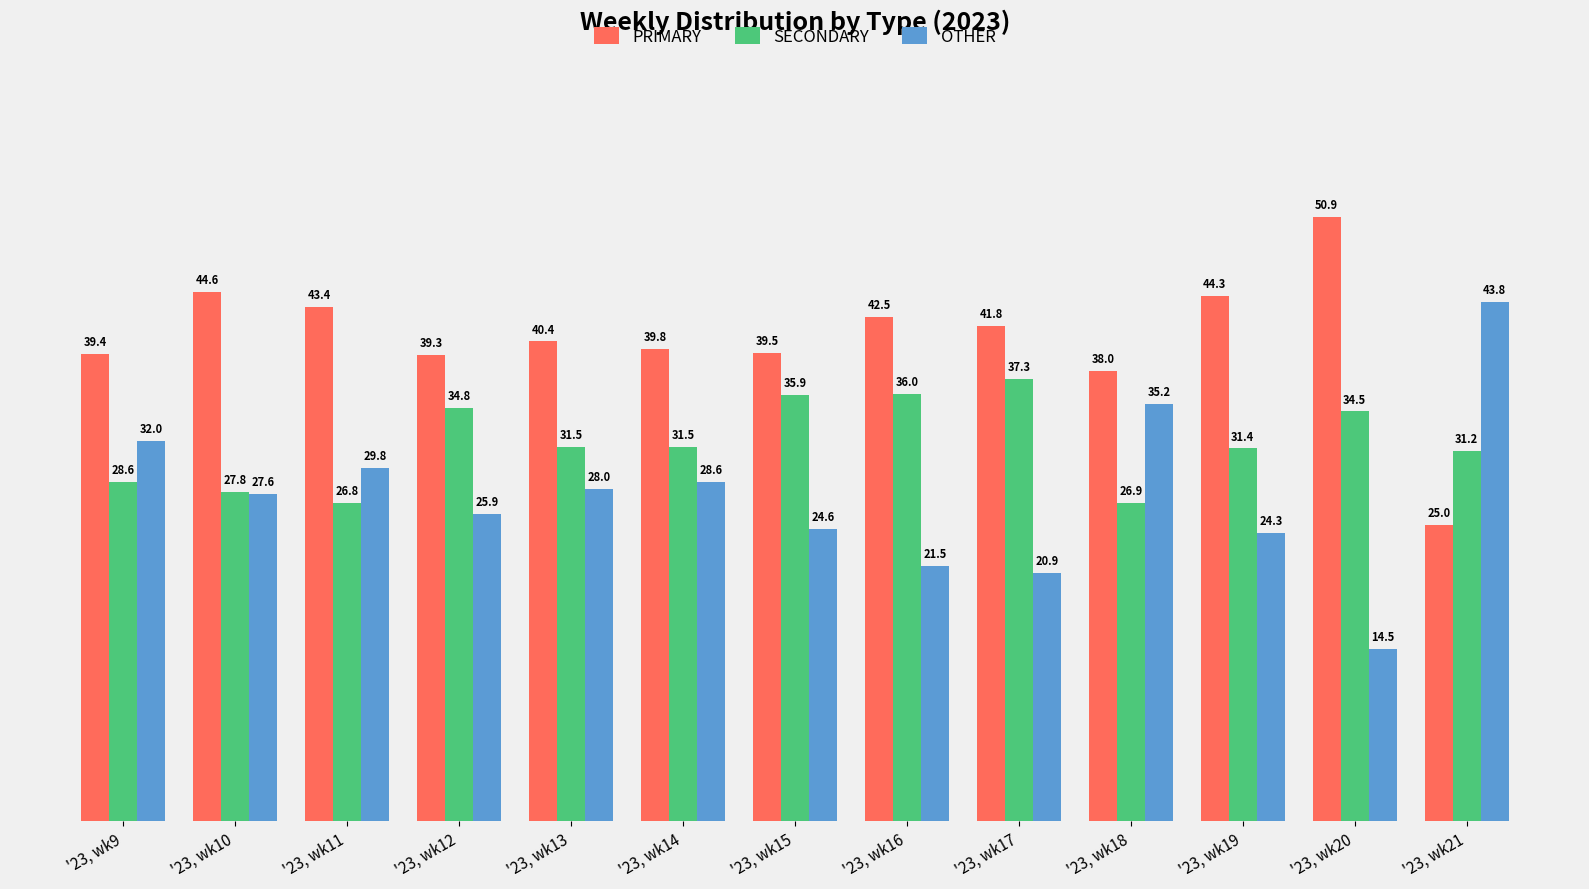

What is the total value across all series at '23, wk12?

100.0